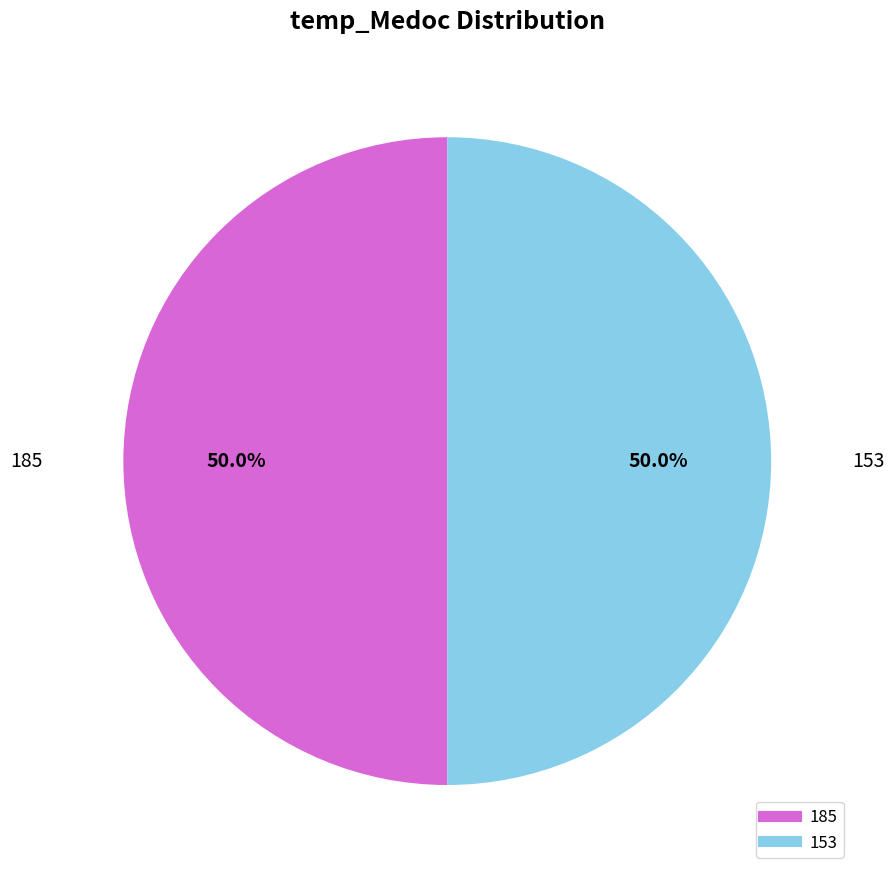

Combined, what portion of the pie is 185 and 153?

100.0%